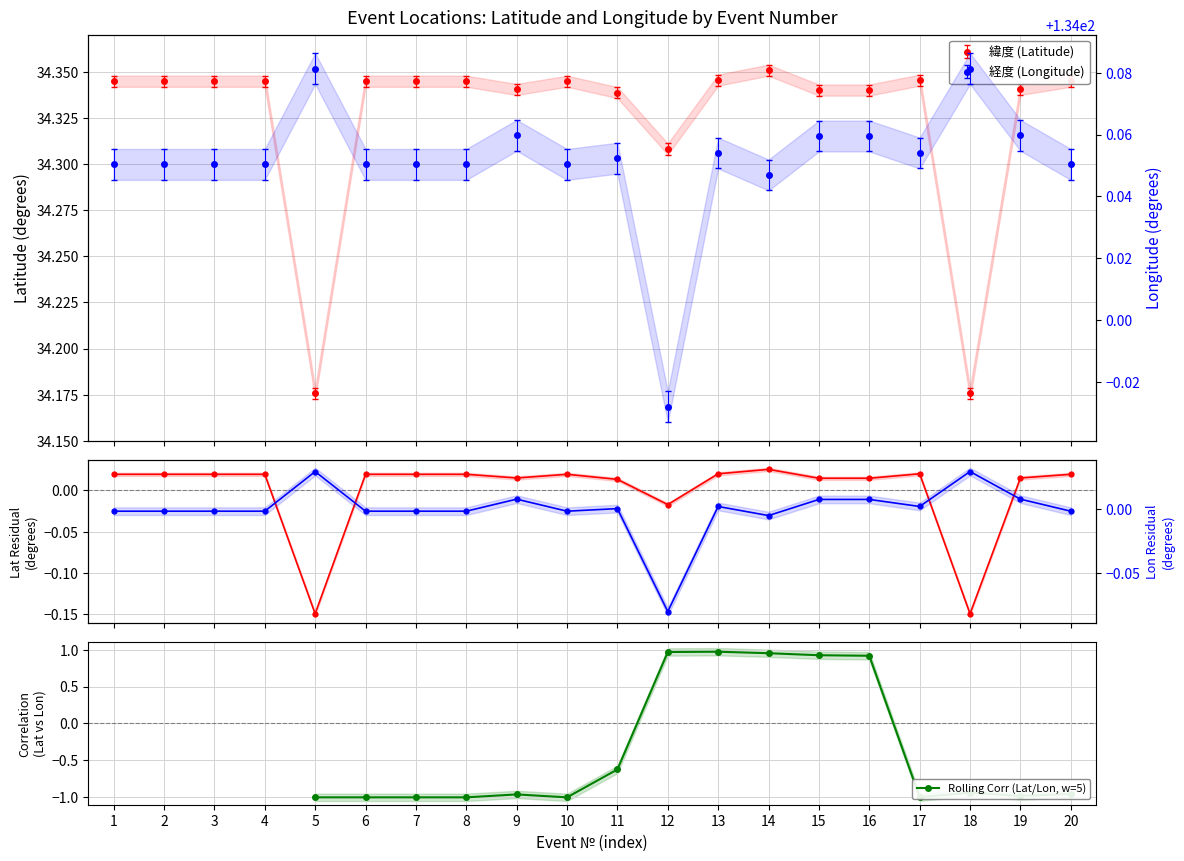

At which category does 経度 reach its first local peak?

5